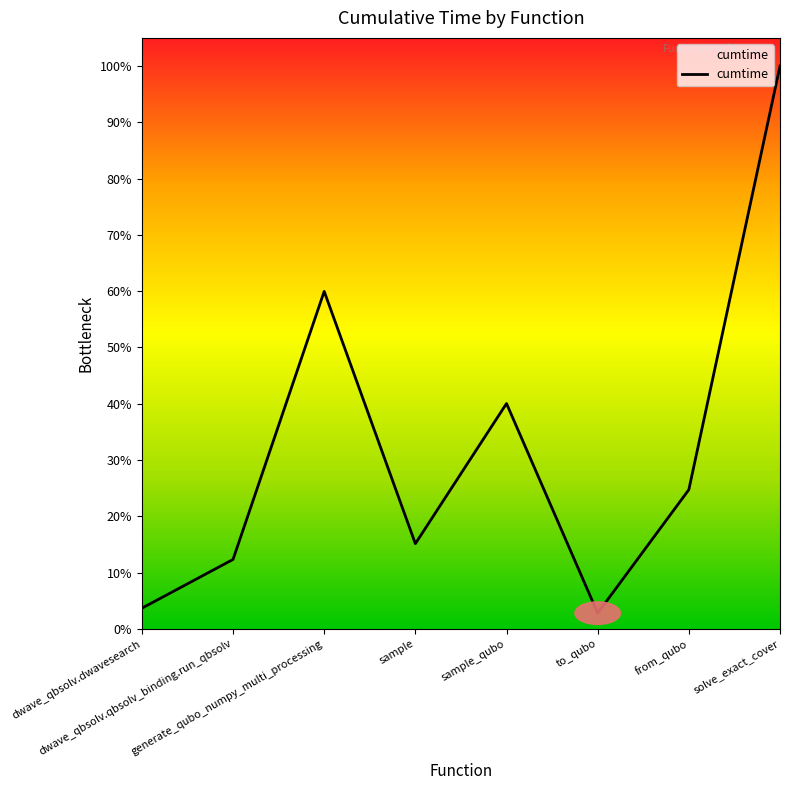

What is the ratio of the value at dwave_qbsolv.qbsolv_binding.run_qbsolv to the value at solve_exact_cover?

0.1